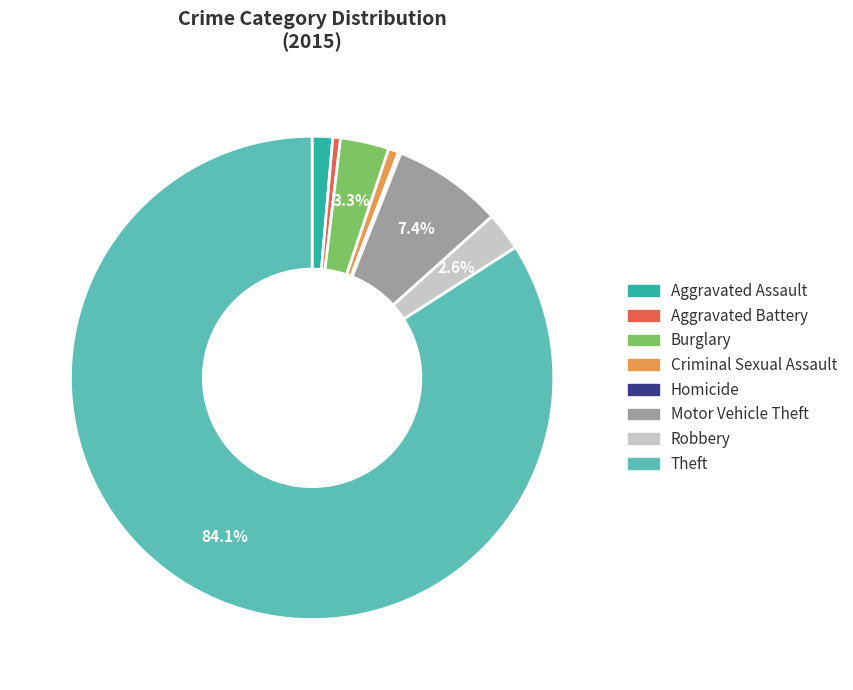

Does Theft represent more than half of the total?

Yes